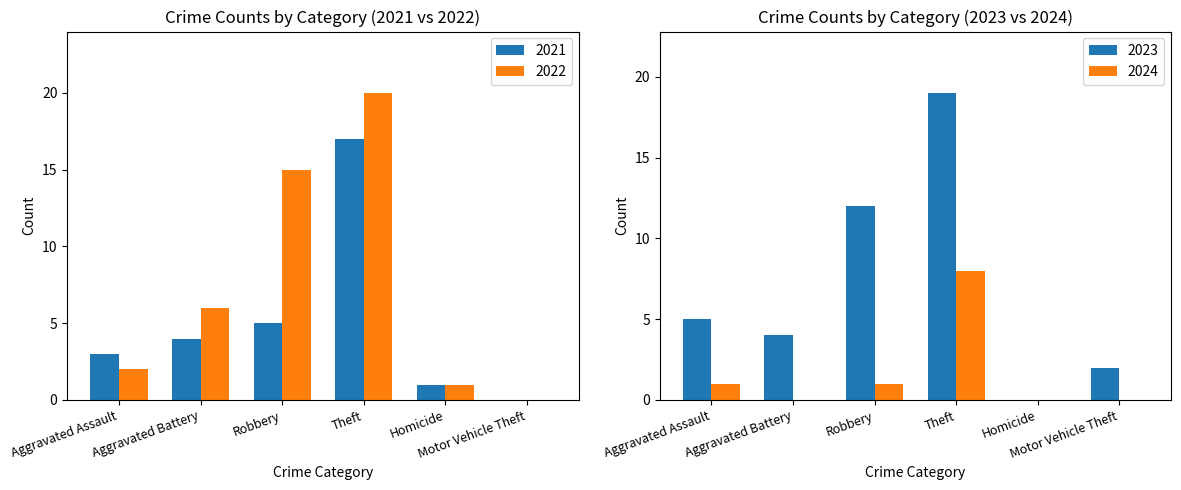

Between Aggravated Assault and Homicide, which series saw the biggest shift?

2023